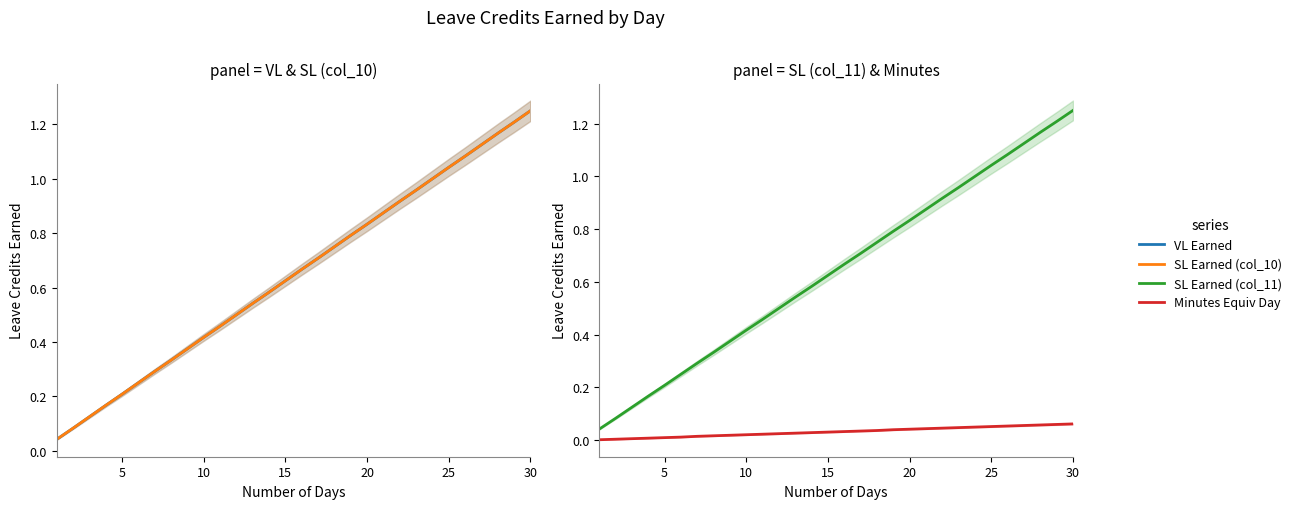

Is the value of Minutes Equiv Day at 20 greater than the value of VL Earned at 26?

No